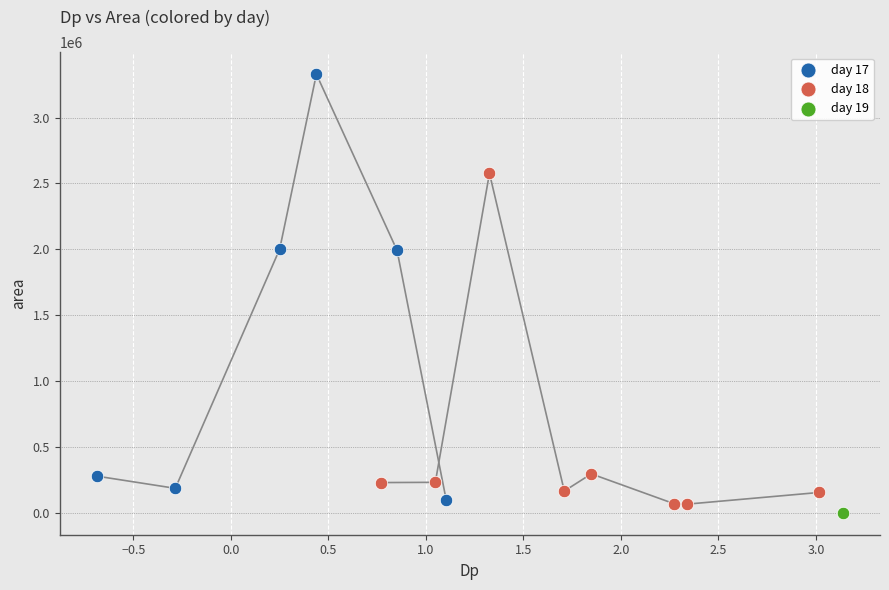

Which series reaches the maximum Y coordinate?

day 17